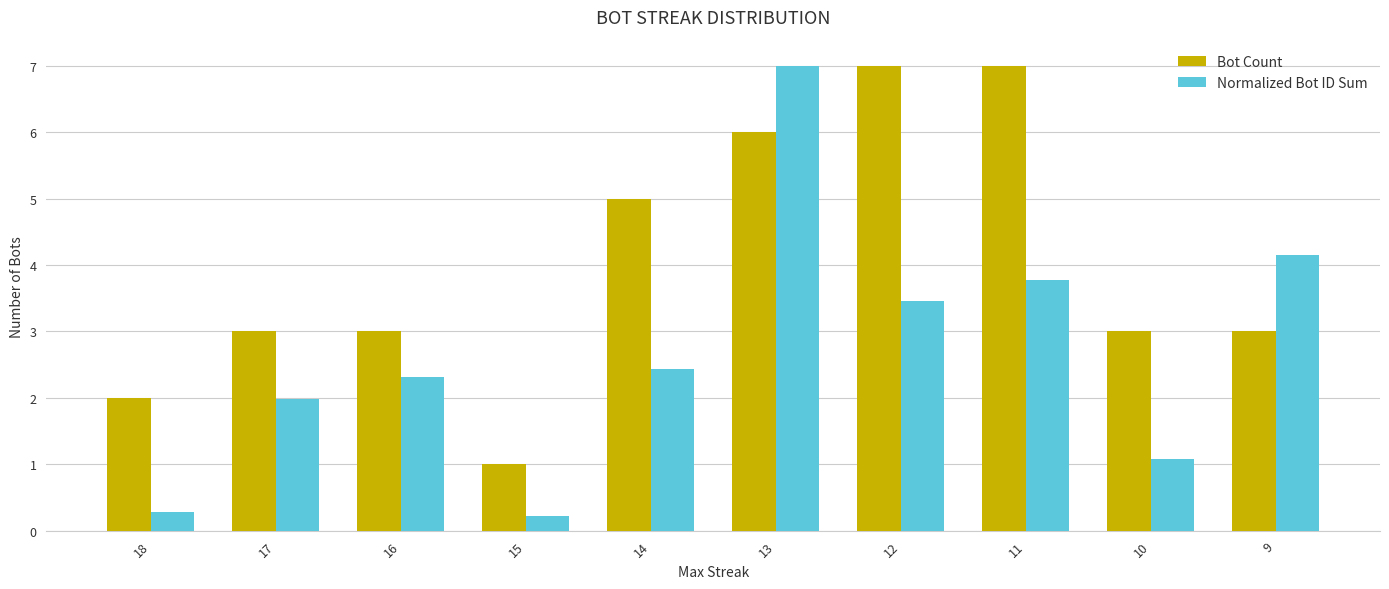

The Bot Count series shows 5.0 at 14. True or false?

True